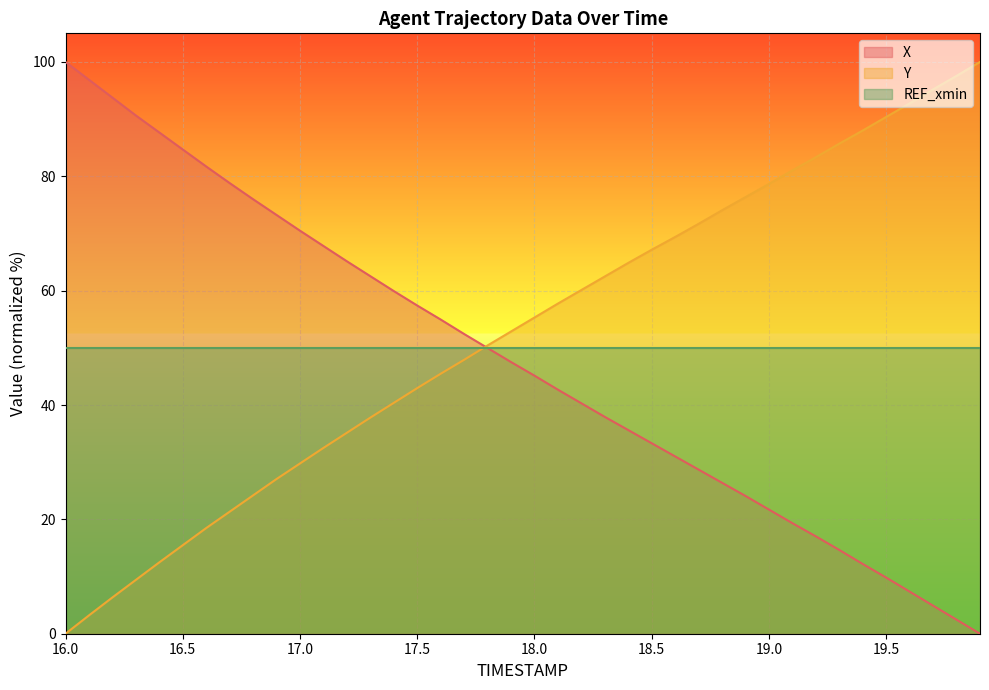

Does the chart display data point markers on the line(s)?

No